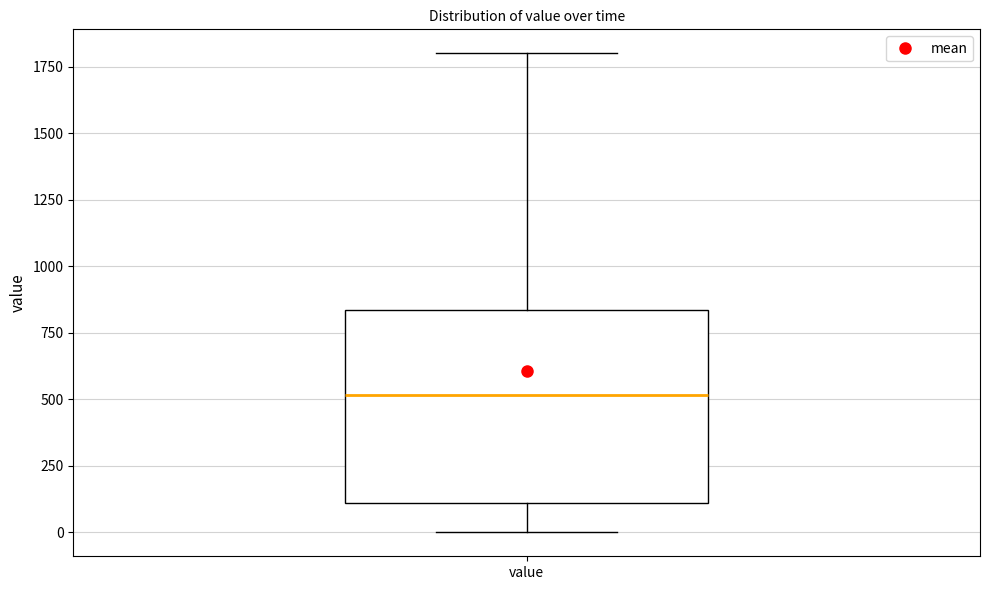

Where is the lower edge of the box for value on the y-axis? The values are not printed on the chart, so give them approximately, as read against the axis.

100